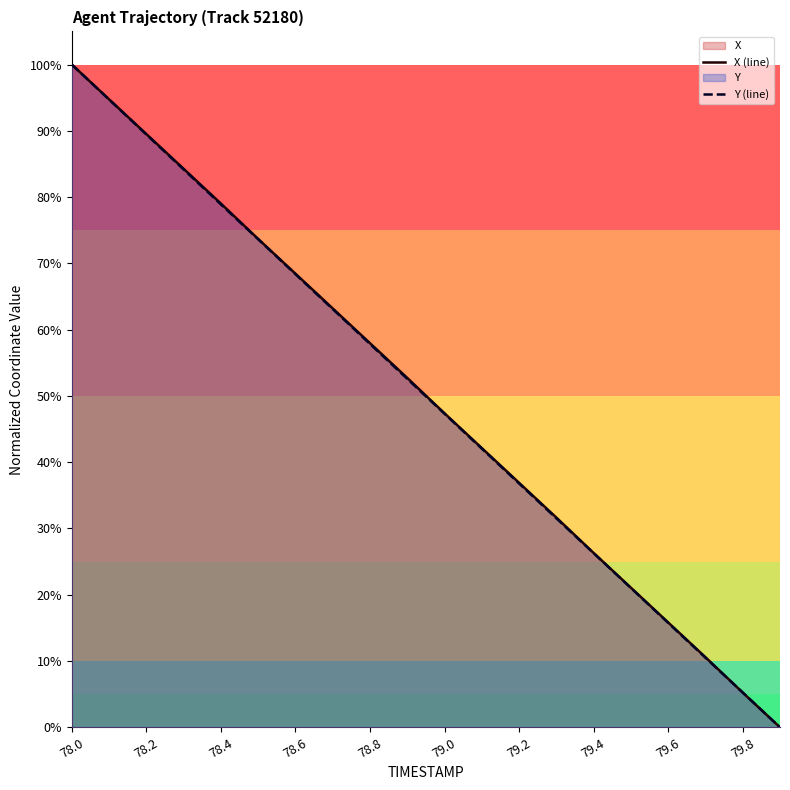

What is the sum of all Y (line) values?

999.3